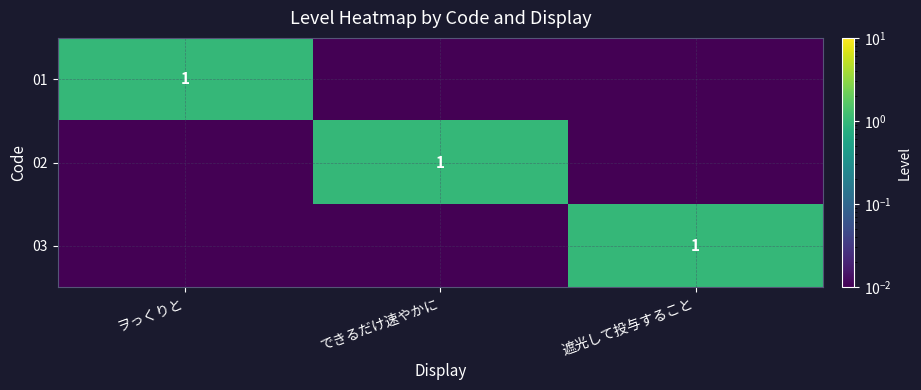

Rank the series by their maximum value, from lowest to highest.

01, 02, 03